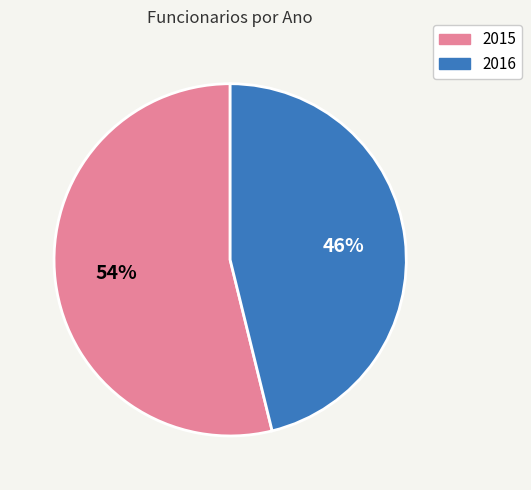

What is the largest slice in the pie chart?

2015